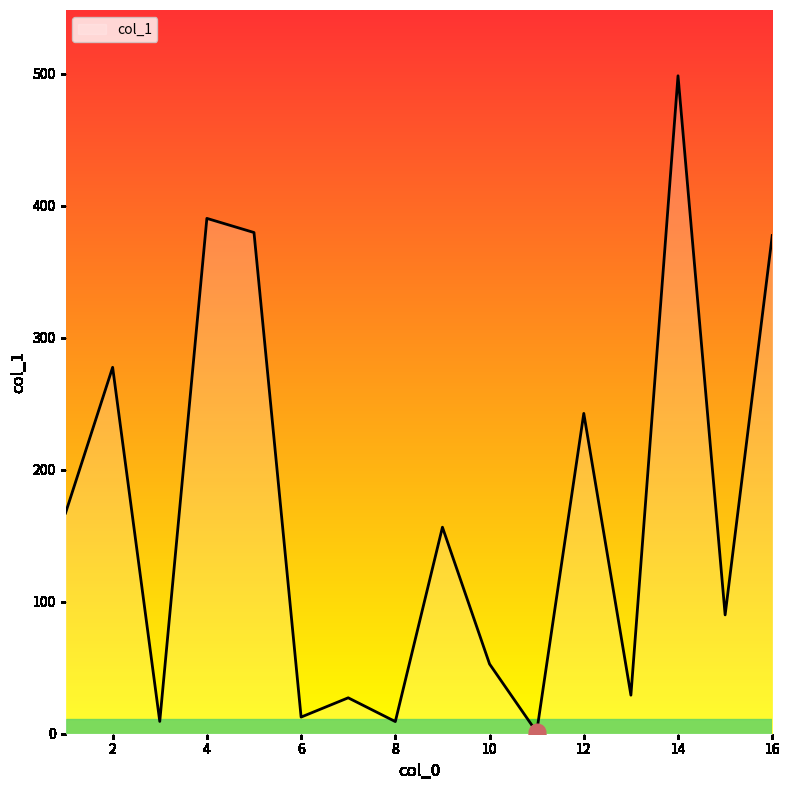

What is the maximum value shown in the chart?

498.3